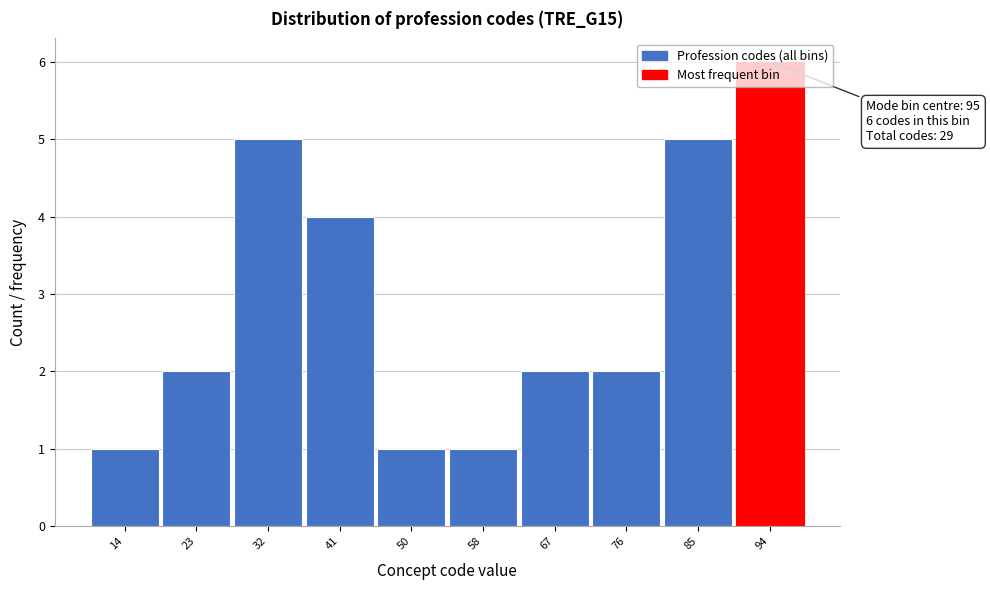

Over which range of the x-axis is the bar tallest?

90.1 to 99.0